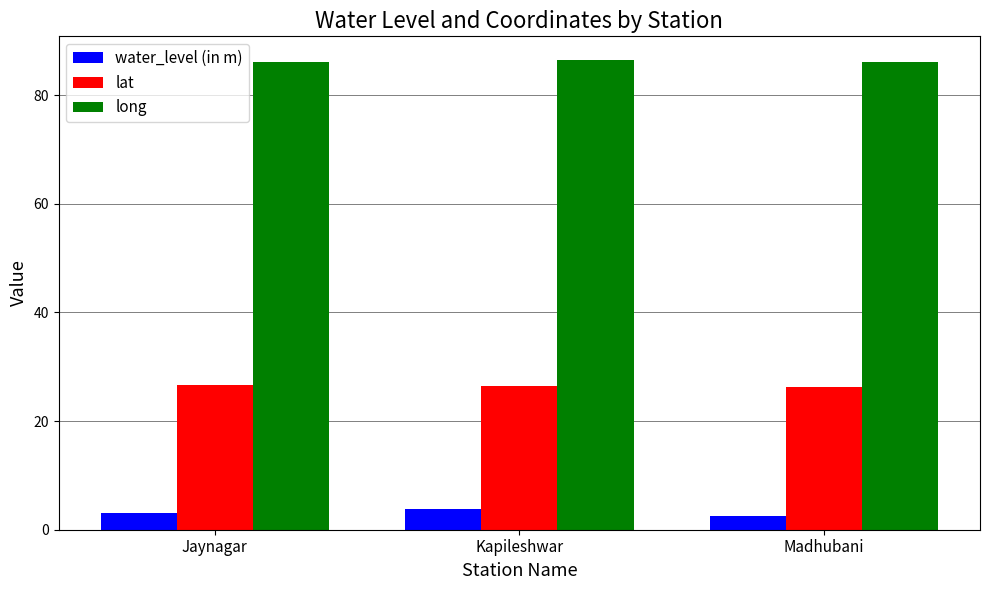

What is the spread (max minus min) of values at Jaynagar?

83.1